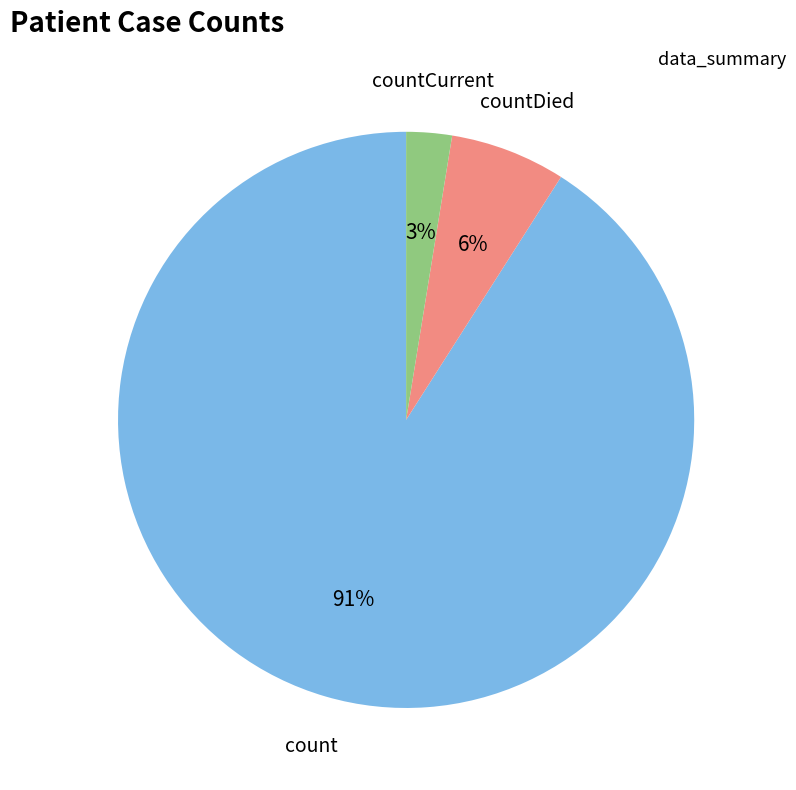

To the nearest percent, what is the average slice percentage?

33%